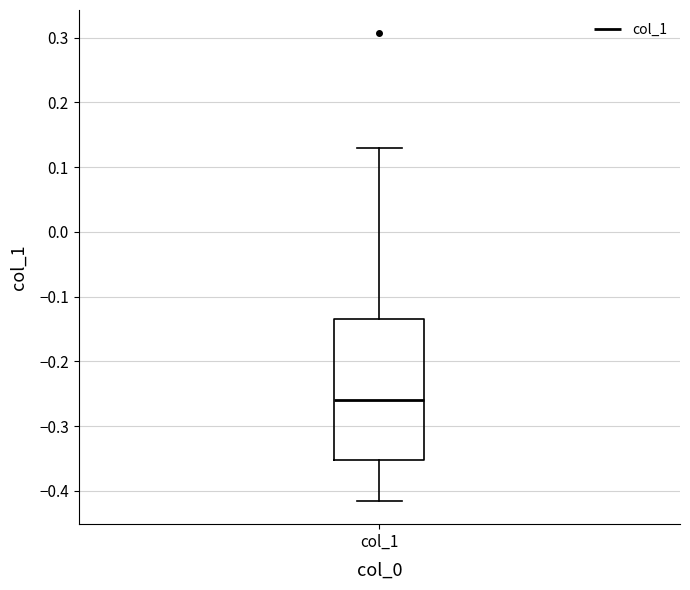

Where is the lower edge of the box for col_1 on the y-axis? The values are not printed on the chart, so give them approximately, as read against the axis.

-0.35